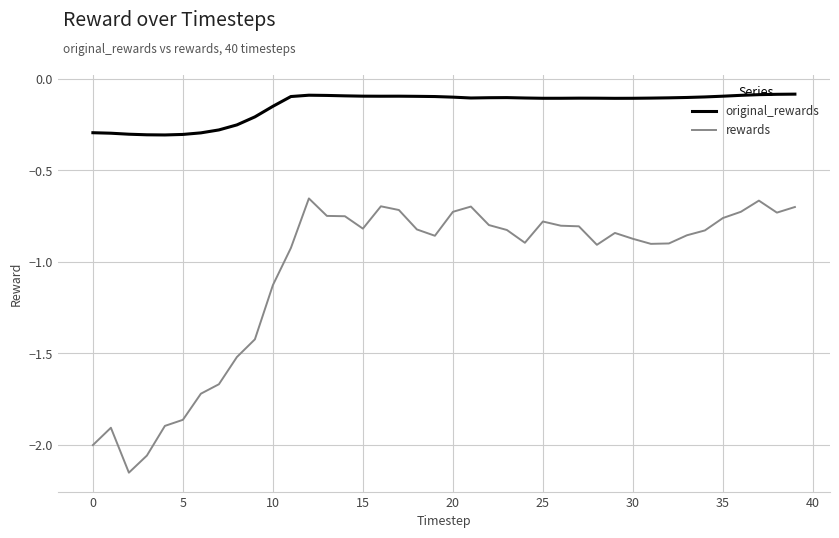

Count the number of data series in this chart.

2